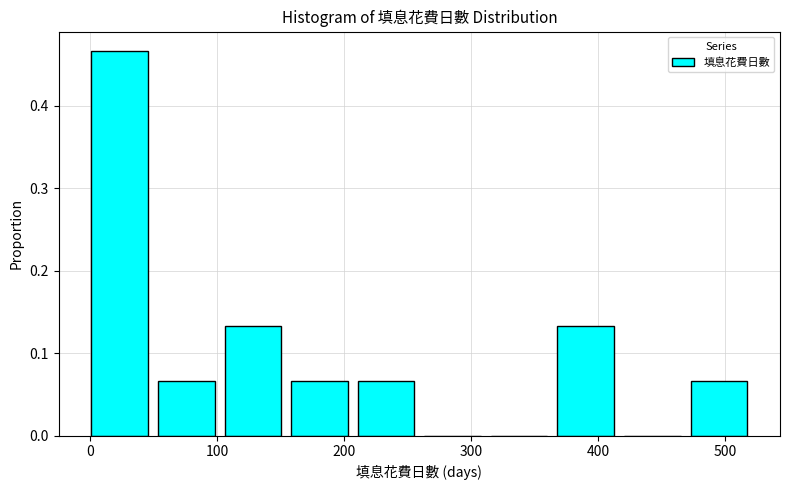

Reading left to right, list every bar in this chart as the range it spans on the x-axis followed by its height. Neither the bar edges nor the heights are printed on the chart, so give them approximately, as read against the axes.

0 to 50: 0.47
50 to 110: 0.07
110 to 160: 0.13
160 to 210: 0.07
210 to 260: 0.07
260 to 320: 0
320 to 370: 0
370 to 420: 0.13
420 to 470: 0
470 to 530: 0.07